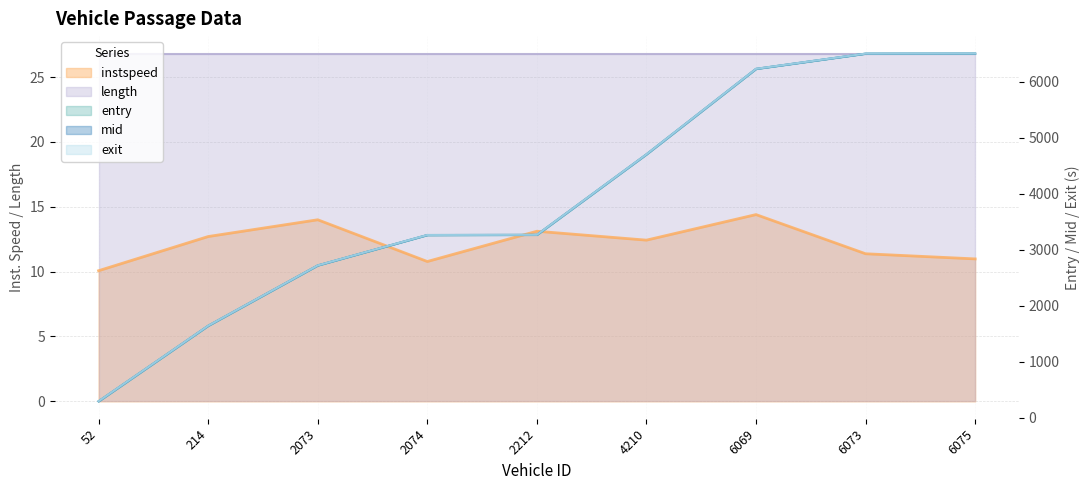

The value of instspeed at 52.0 is 15.1. True or false?

False